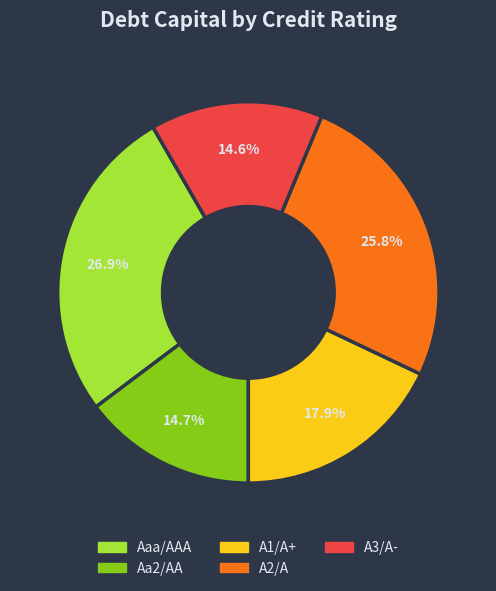

Is there any slice that represents more than half of the pie?

No